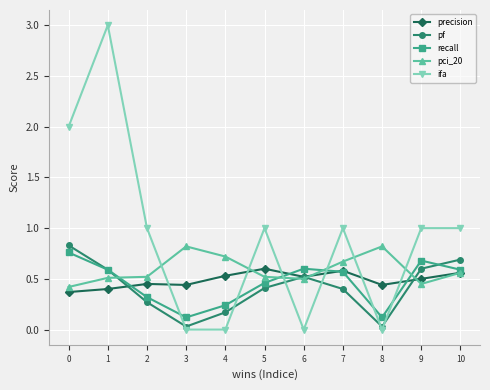

In pf, how many points are lower than both neighbors (excluding endpoints)?

2